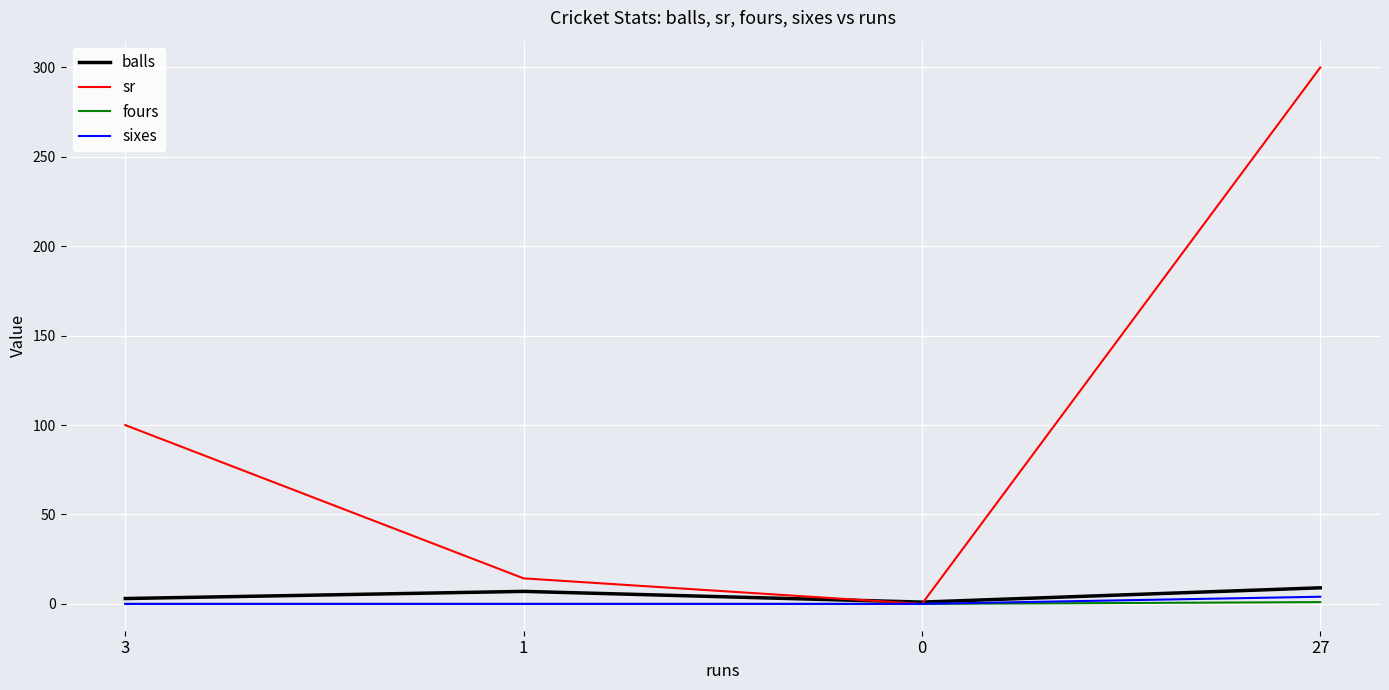

Which series has the largest range (max minus min)?

sr